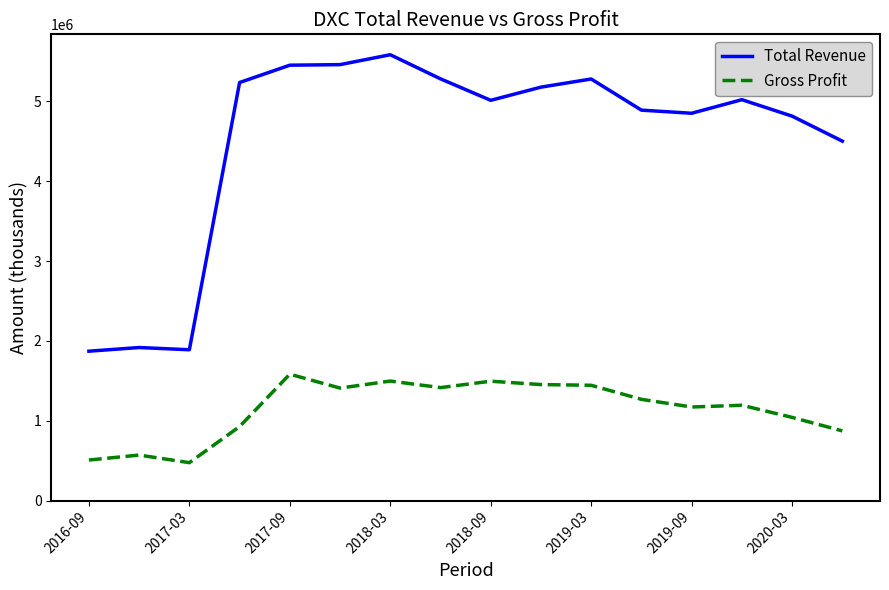

In Gross Profit, how many points are lower than both neighbors (excluding endpoints)?

4